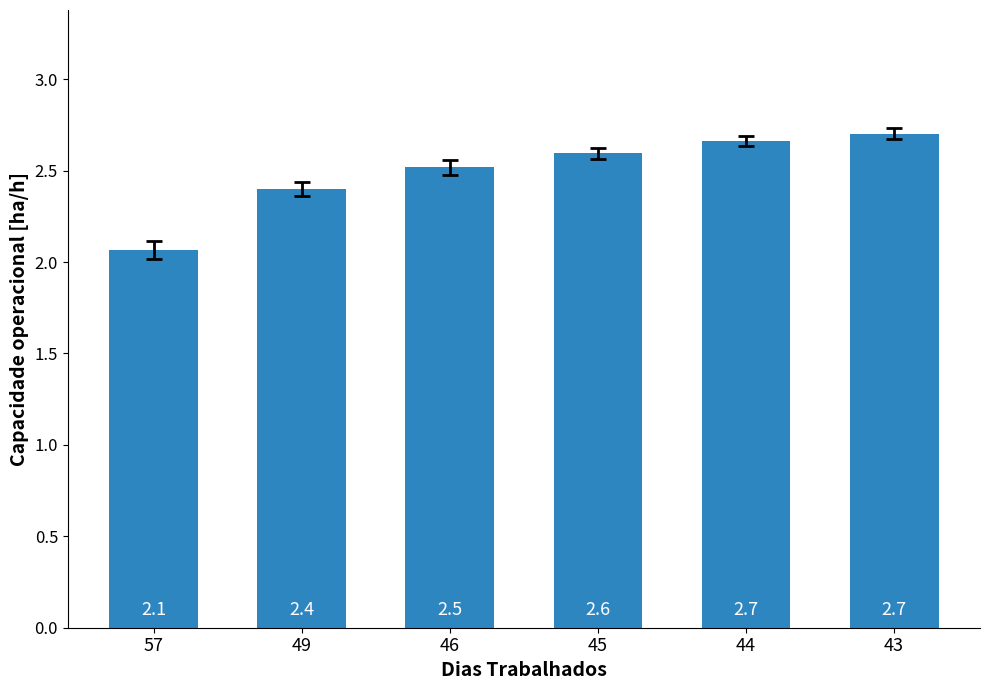

Which category has the lowest value across all series?

57